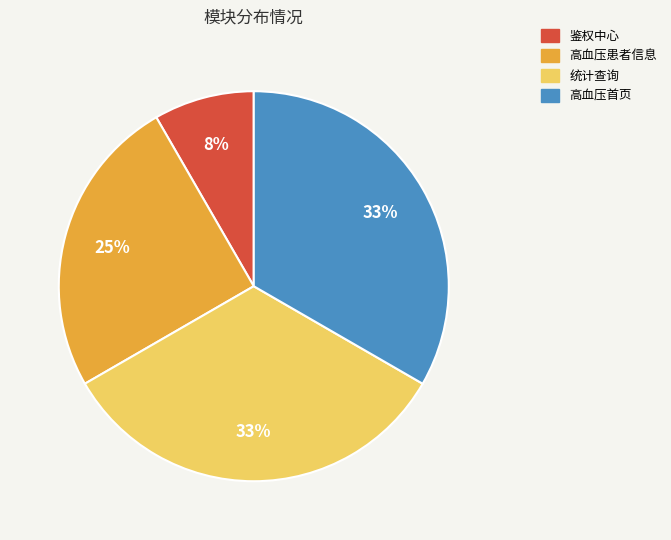

True or false: 统计查询 accounts for 41% of the total.

False